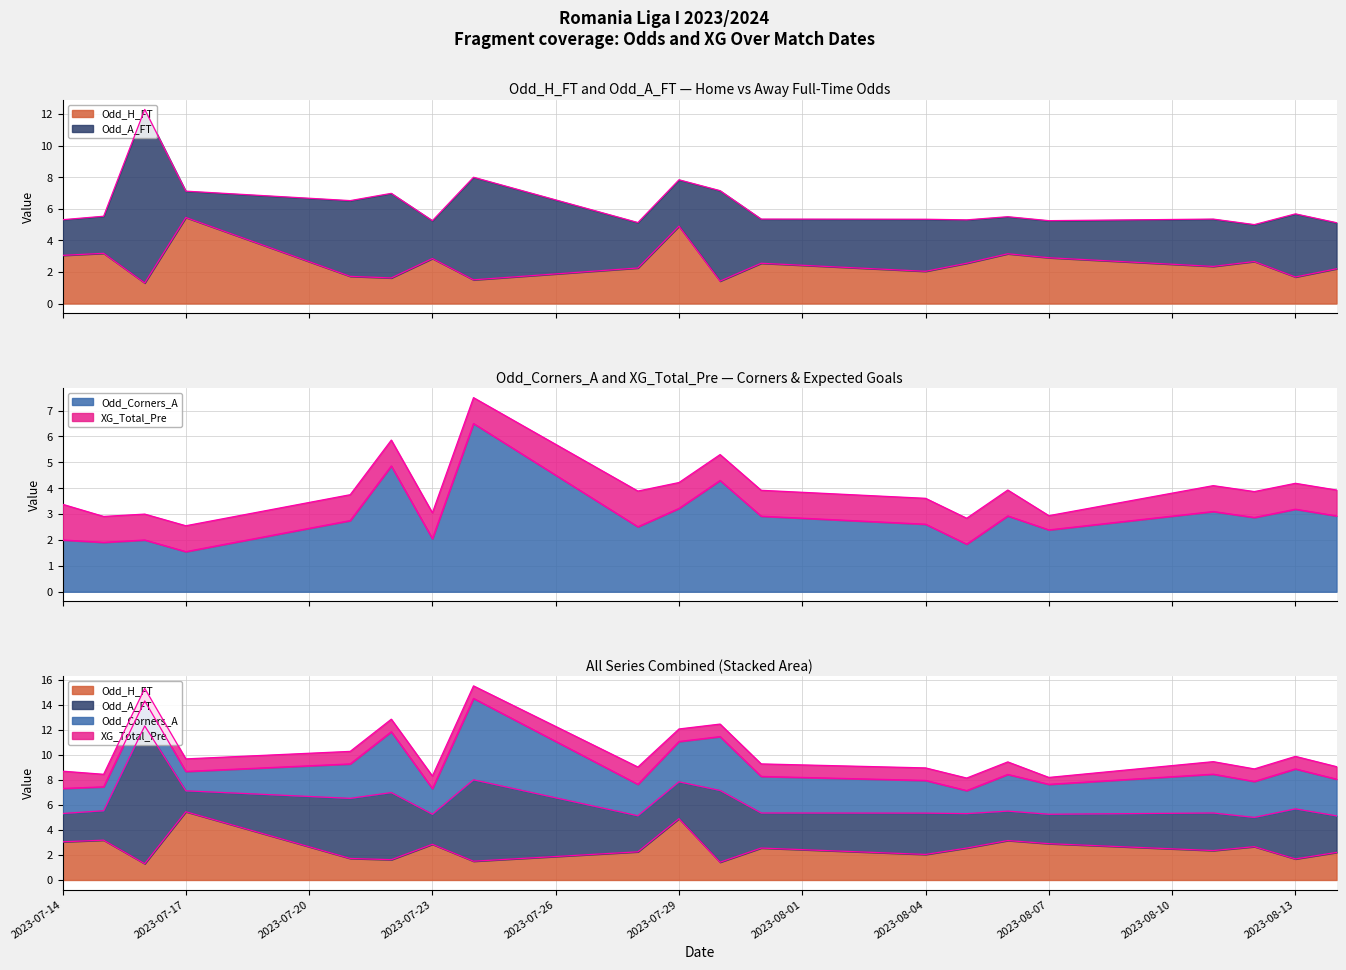

Does the chart have visible grid lines?

Yes